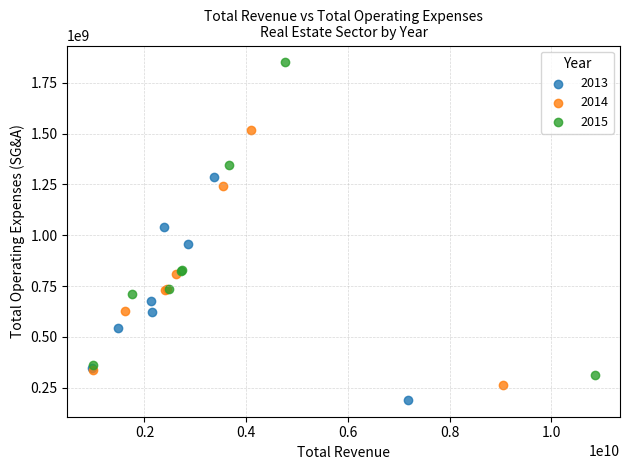

Which series contains the highest Y value?

2015